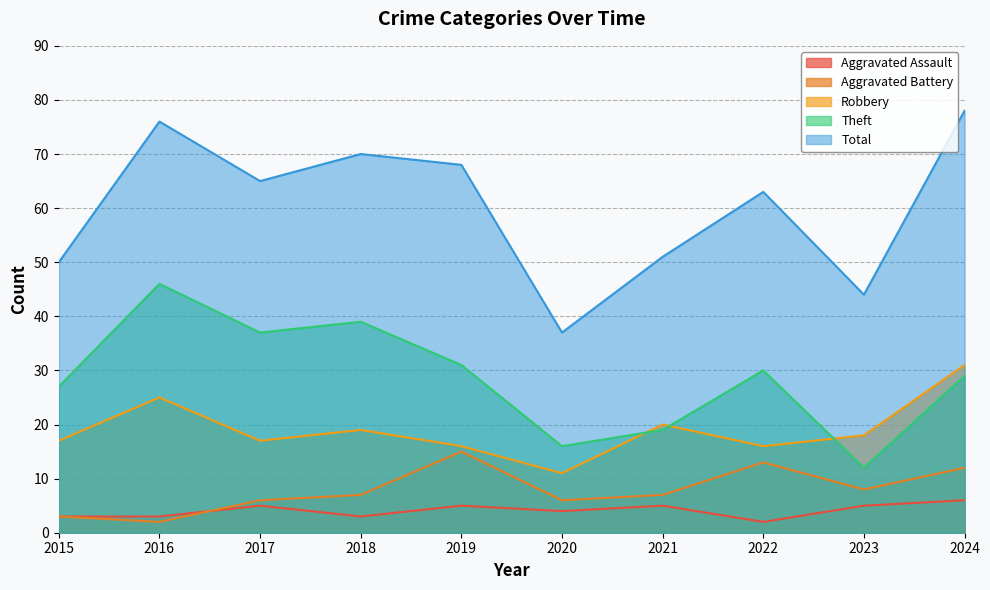

List the labels in order of Total value, smallest first.

2020, 2023, 2015, 2021, 2022, 2017, 2019, 2018, 2016, 2024